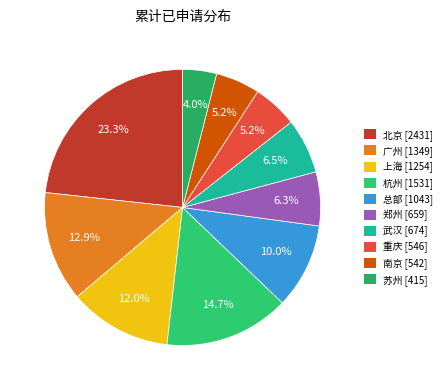

Which category has the biggest portion of the pie?

北京